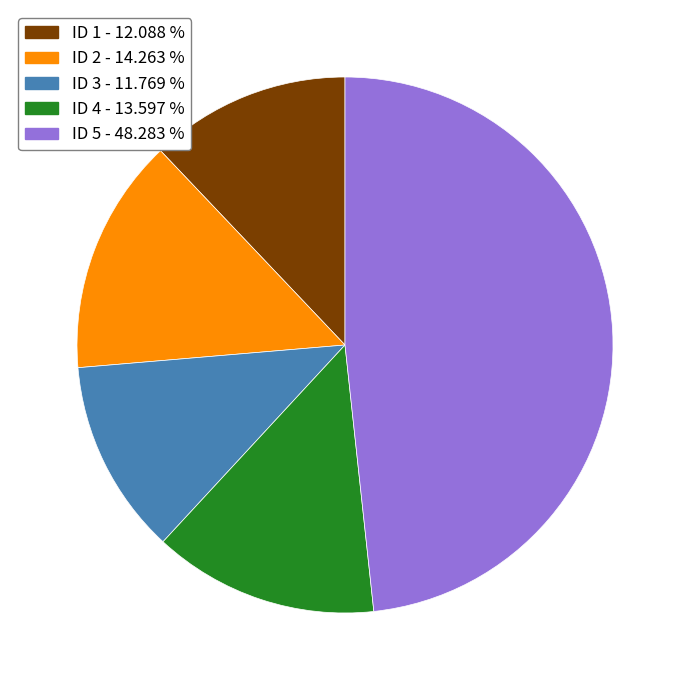

Does any single category account for the majority?

No